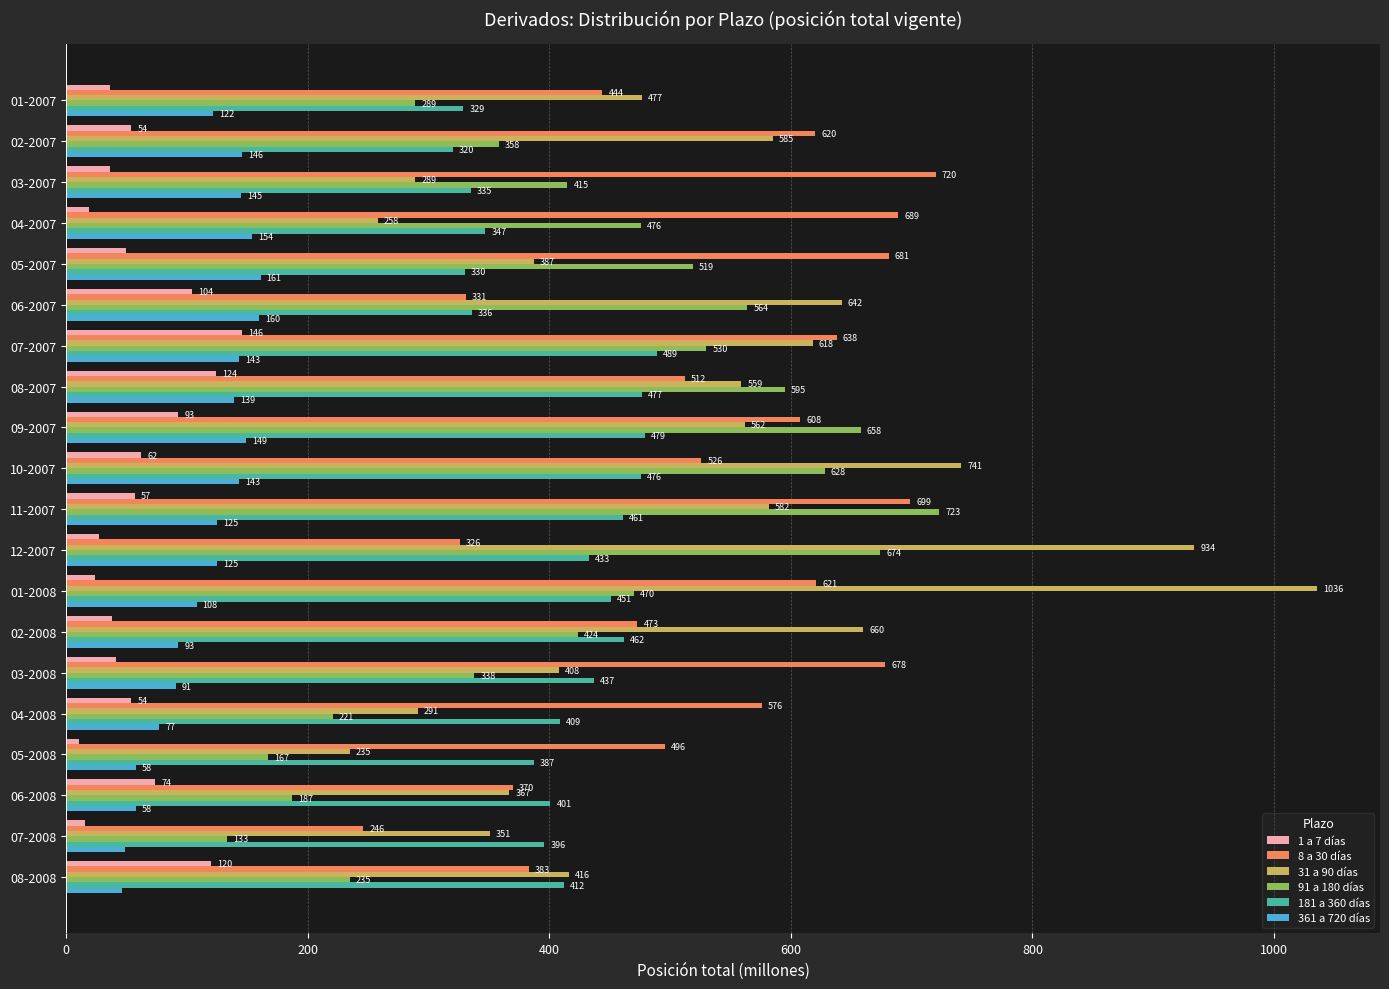

List the series in order of their peak value, highest first.

31 a 90 días, 91 a 180 días, 8 a 30 días, 181 a 360 días, 361 a 720 días, 1 a 7 días